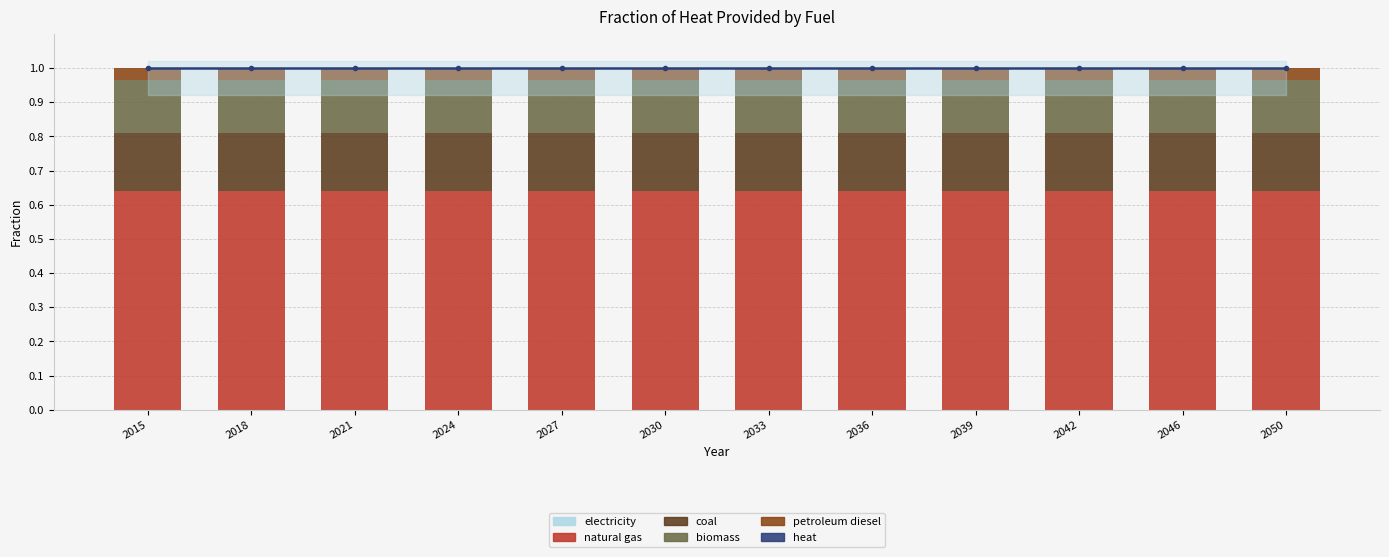

Which has a higher value, 2036 or 2050?

2036